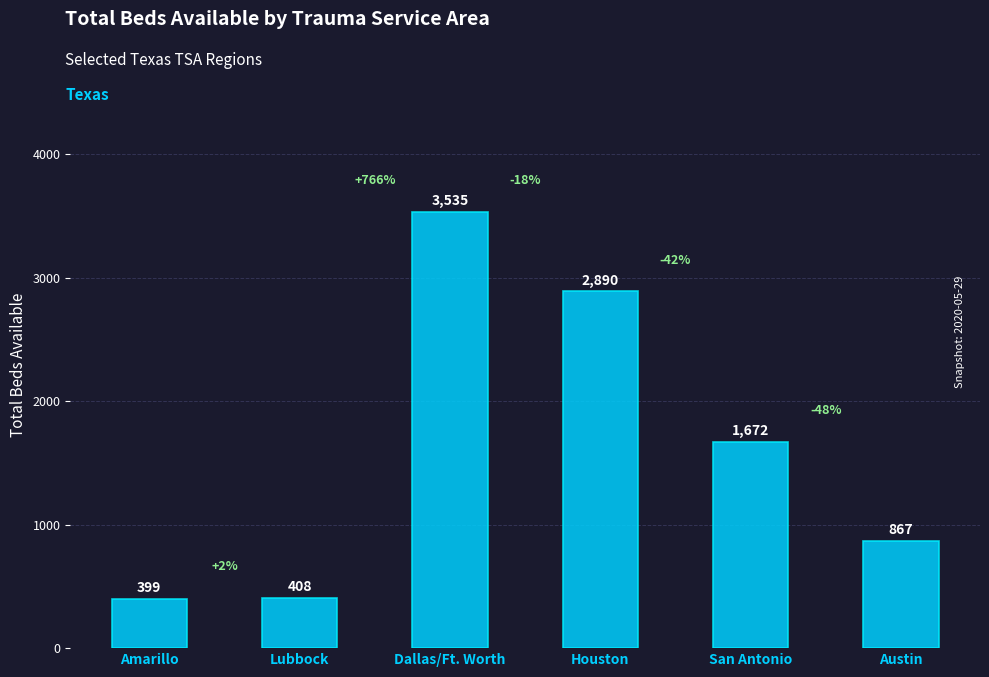

What is the sum of all values?

9771